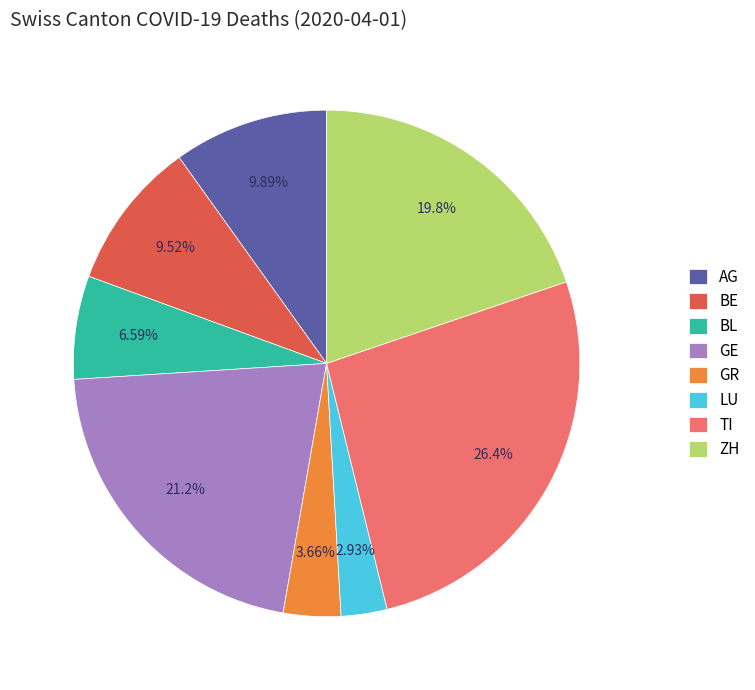

Count the number of slices in the pie.

8